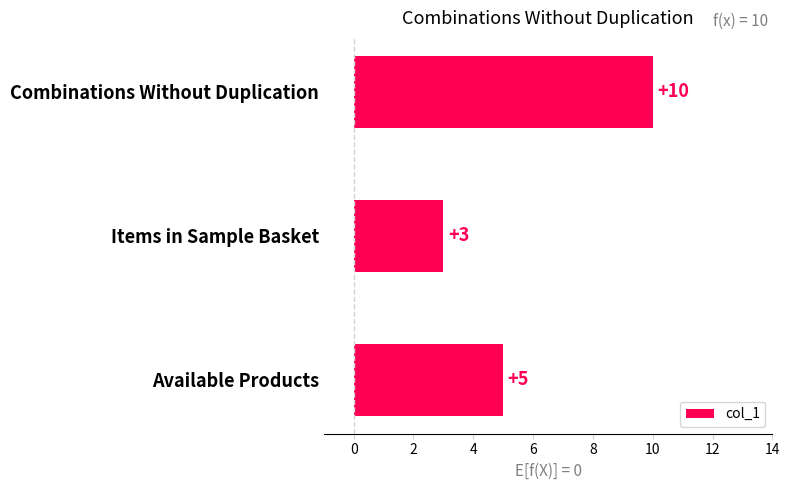

The value at Combinations Without Duplication is 3. True or false?

False